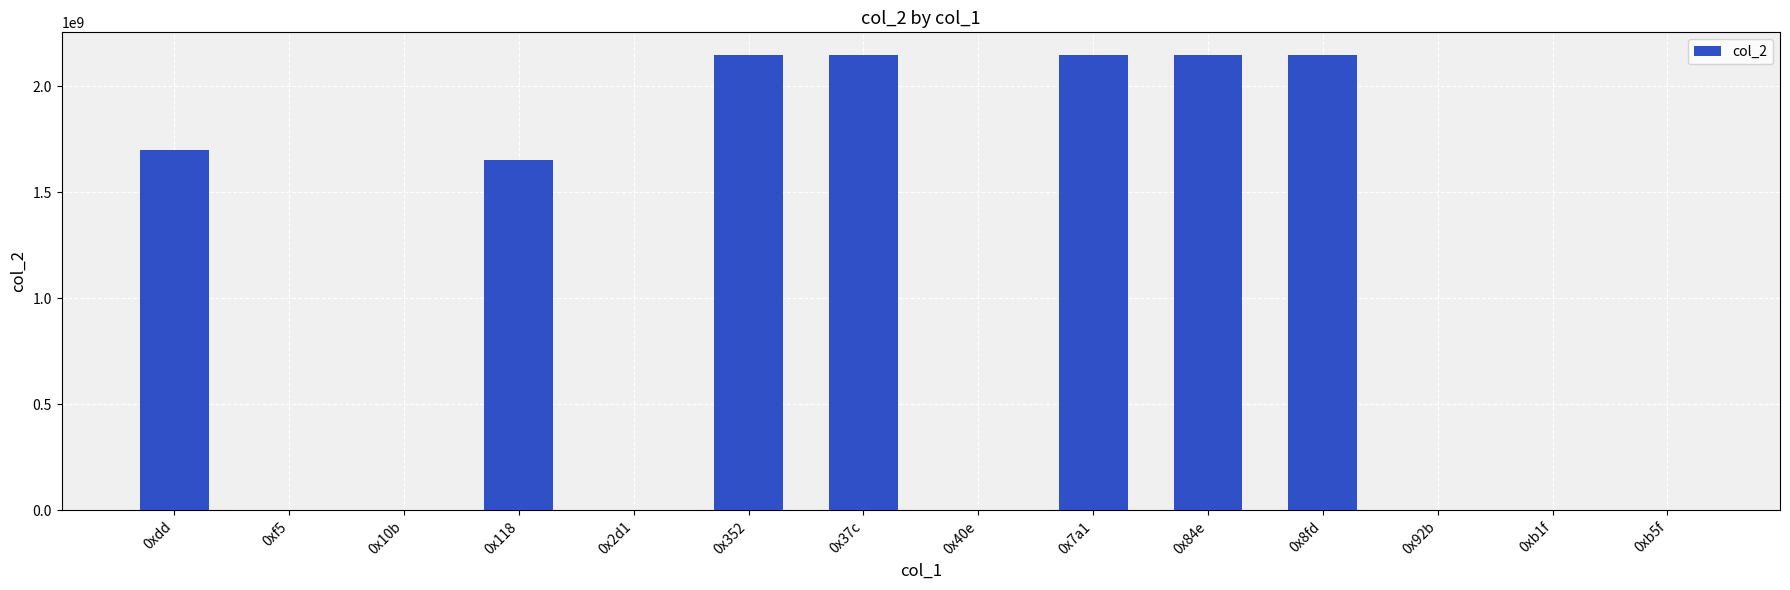

Approximately how many times larger is the value at 0x84e compared to 0x37c?

1.0